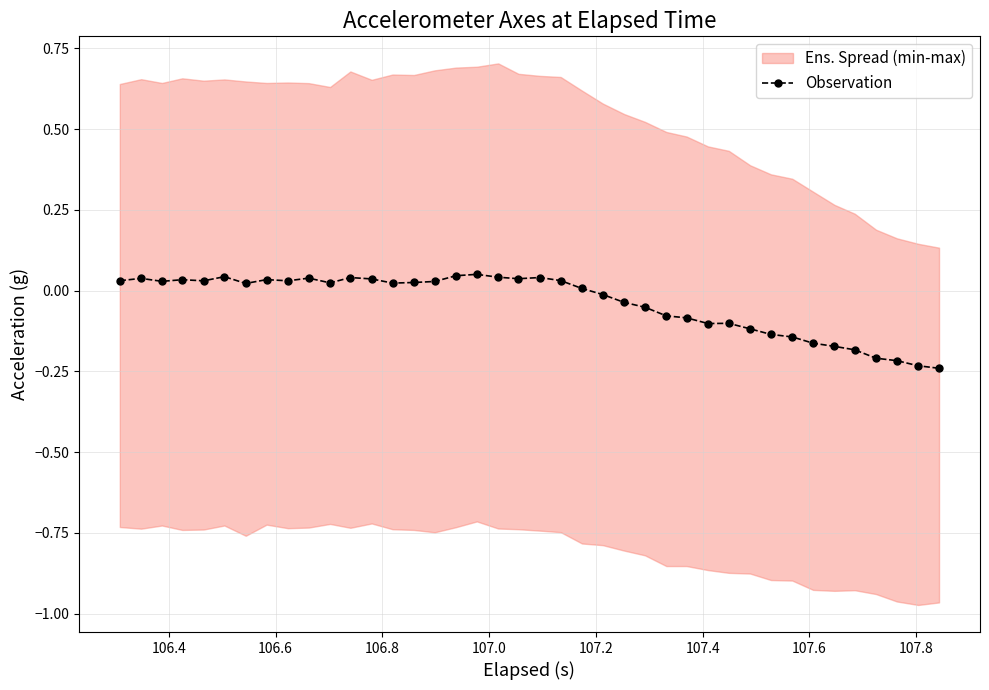

Reading left to right, transcribe all the data shown in this chart.

0.0	0.0	0.0	0.0	0.0	0.0	0.0	0.0	0.0	0.0	0.0	0.0	0.0	0.0	0.0	0.0	0.0	0.1	0.0	0.0	0.0	0.0	0.0	-0.0	-0.0	-0.1	-0.1	-0.1	-0.1	-0.1	-0.1	-0.1	-0.1	-0.2	-0.2	-0.2	-0.2	-0.2	-0.2	-0.2